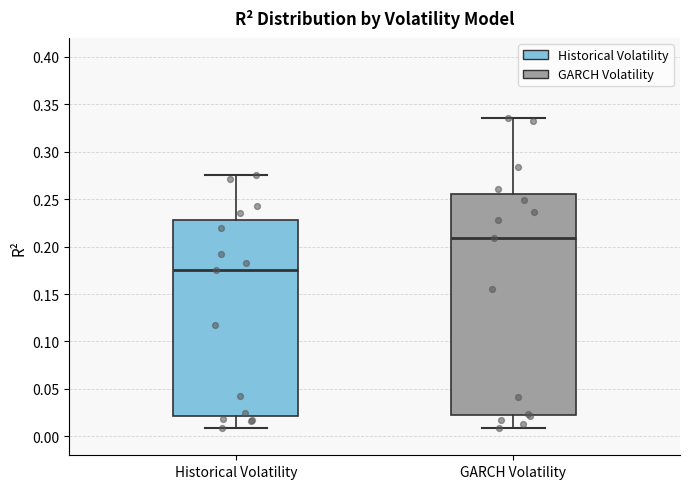

Which box has the lowest median line?

Historical Volatility